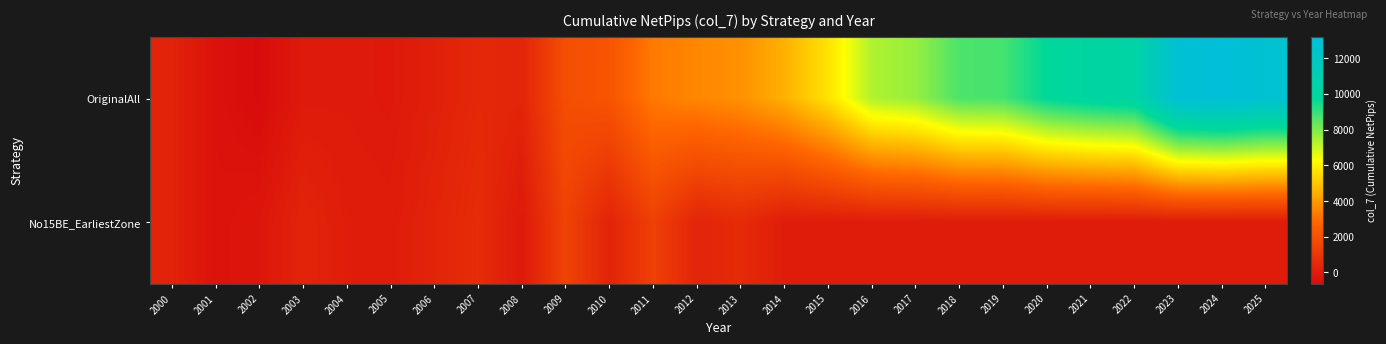

Which series has the largest total across all categories?

OriginalAll